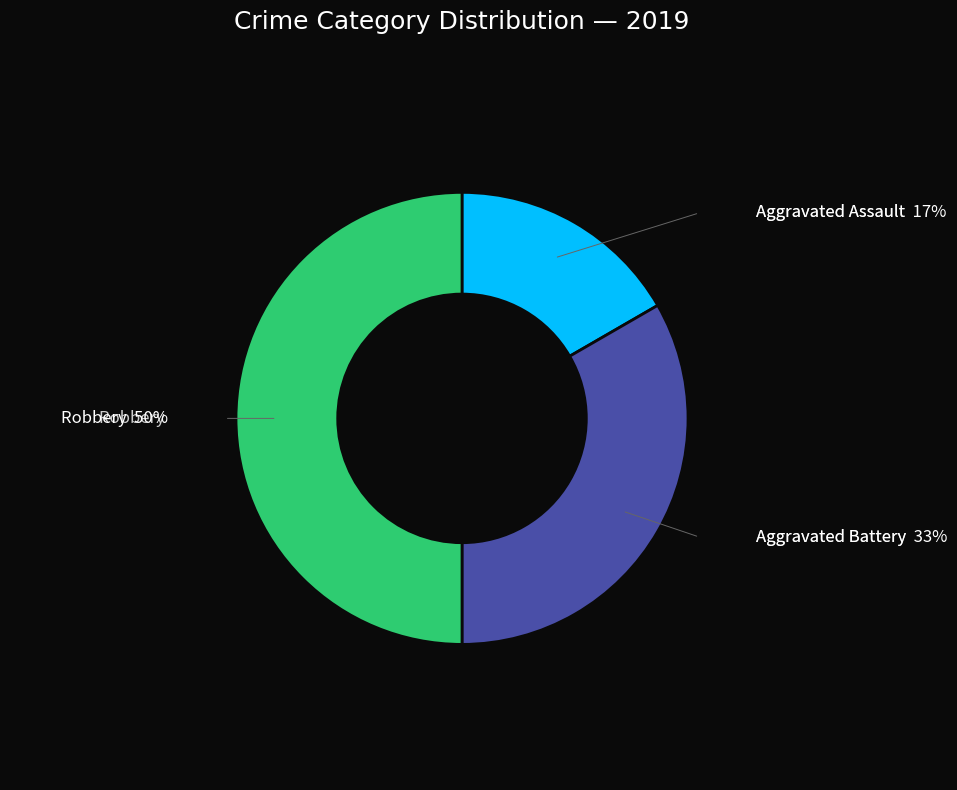

To the nearest percent, what is the average slice percentage?

33%